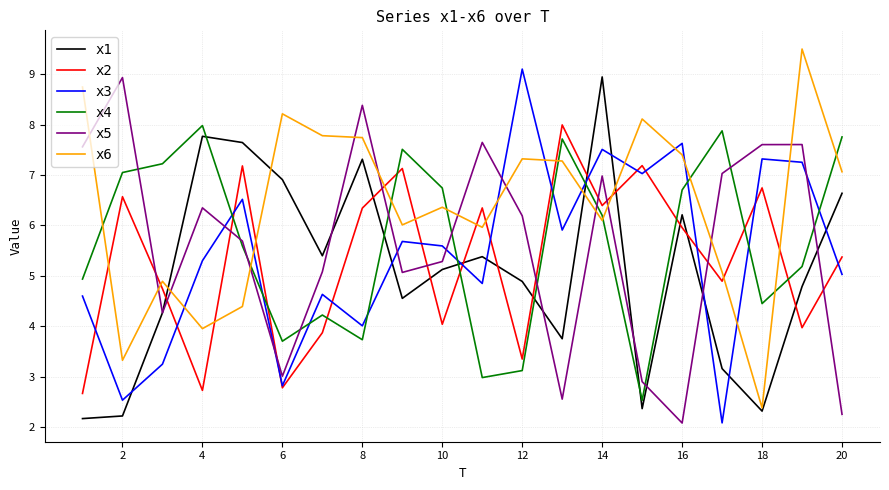

What is the greatest value displayed?

9.5